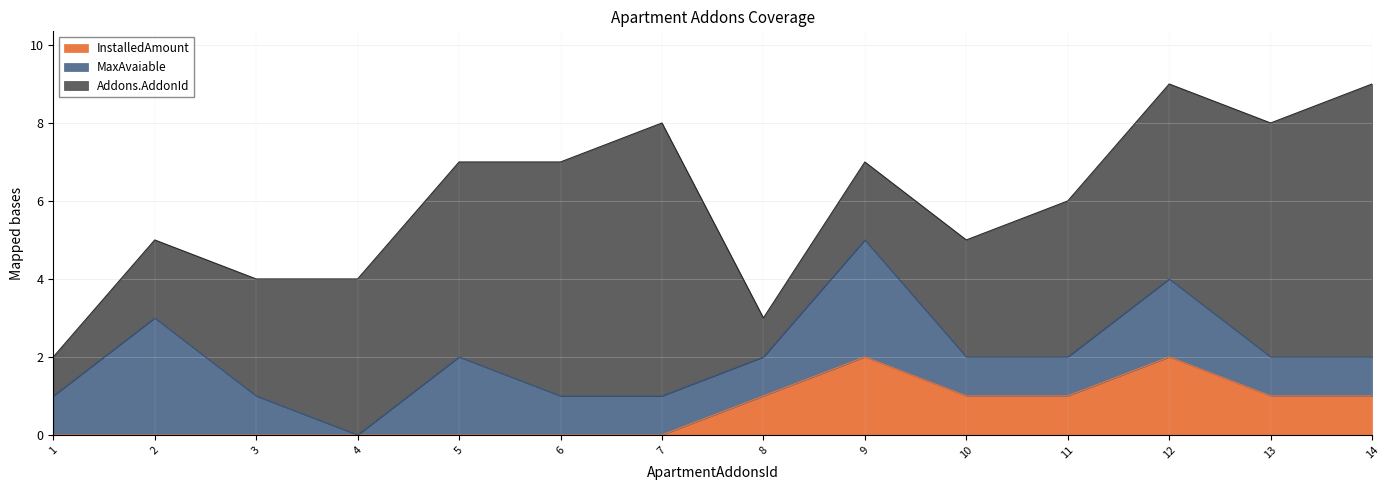

At which category is the sum across all series the highest?

12